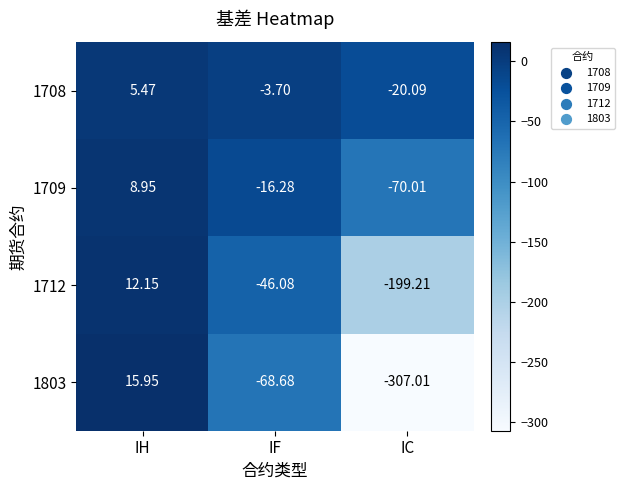

Where does the 1709 series first go above -16?

IH